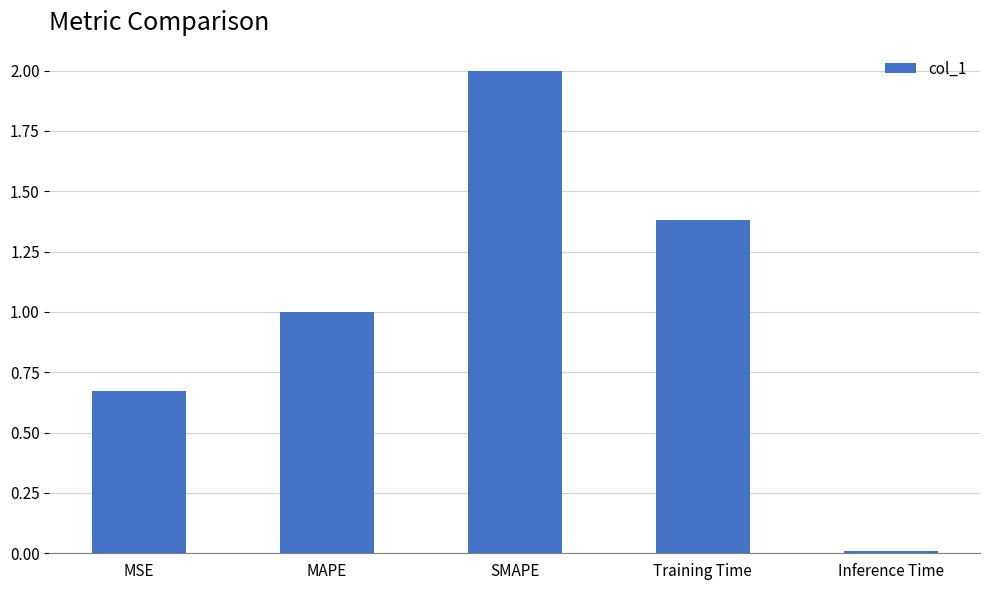

What is the value of the 2nd bar from the left?

1.0